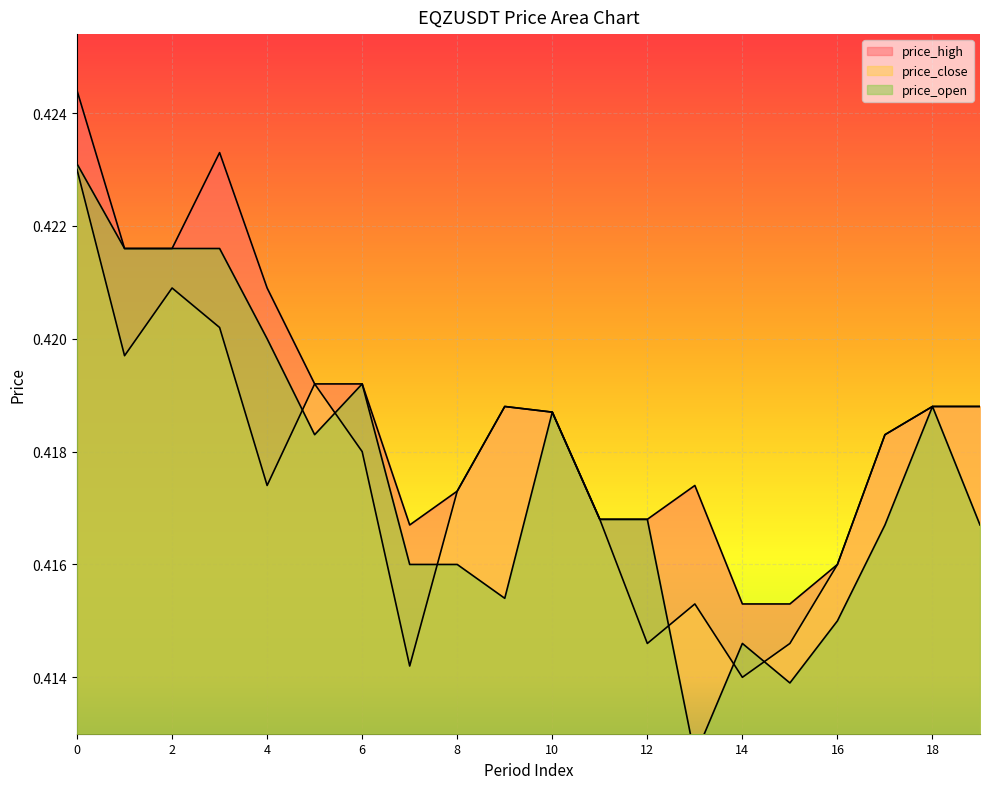

True or false: price_open and price_high intersect in this chart.

False